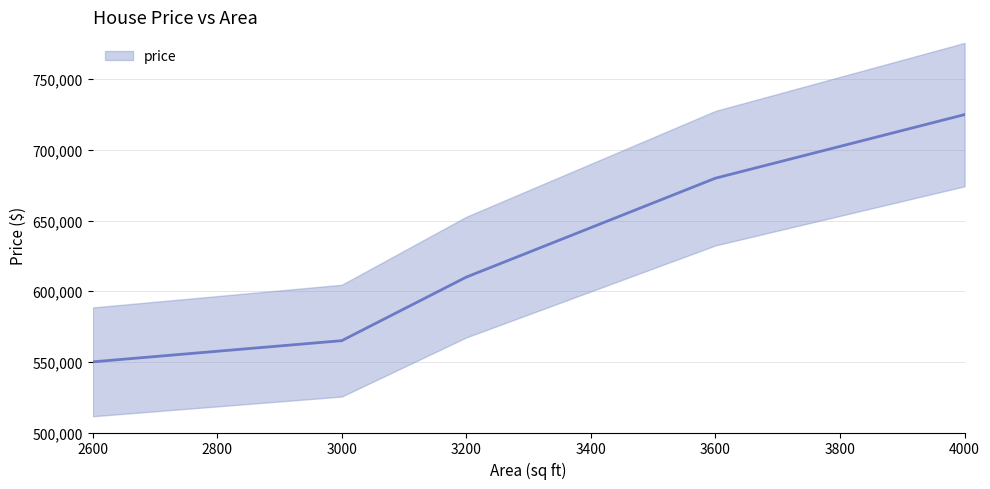

Which category has the highest value across all series?

4000